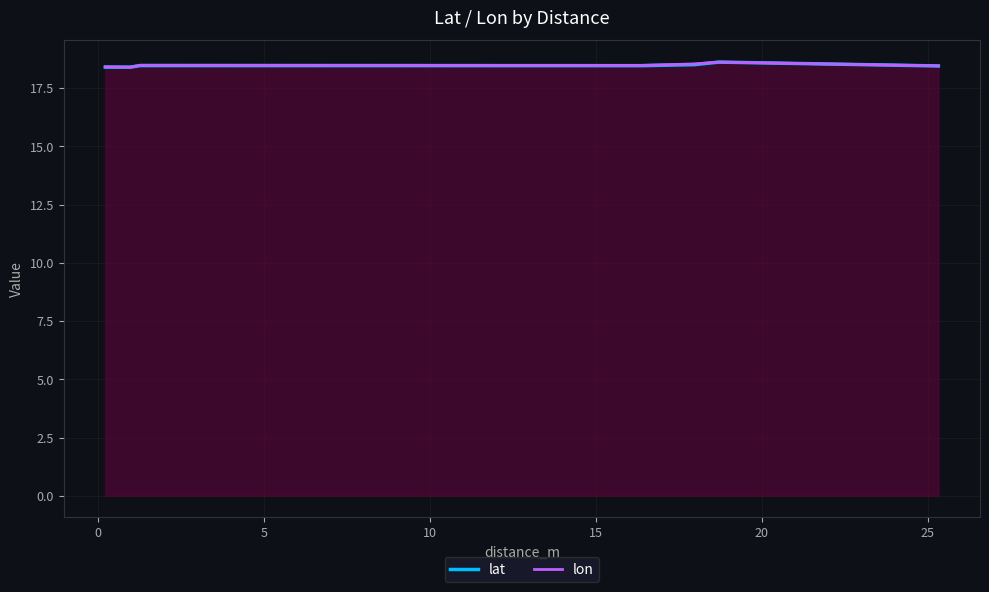

True or false: lat and lon cross at least once.

True